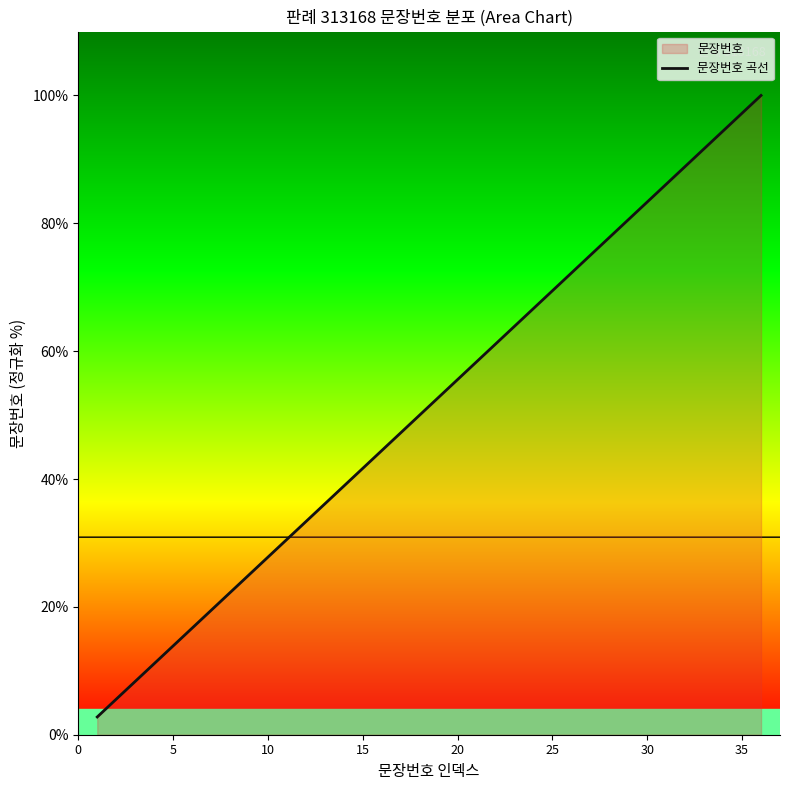

What is the average value?

51.4